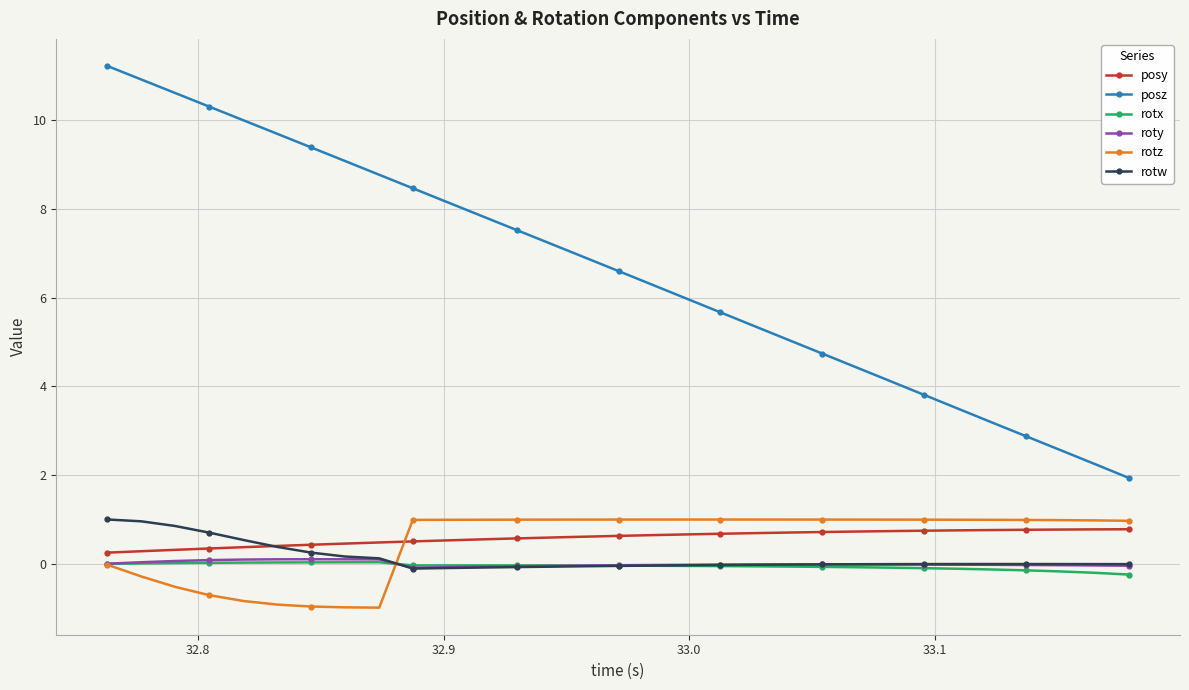

How many intersections are there between rotz and rotw?

1